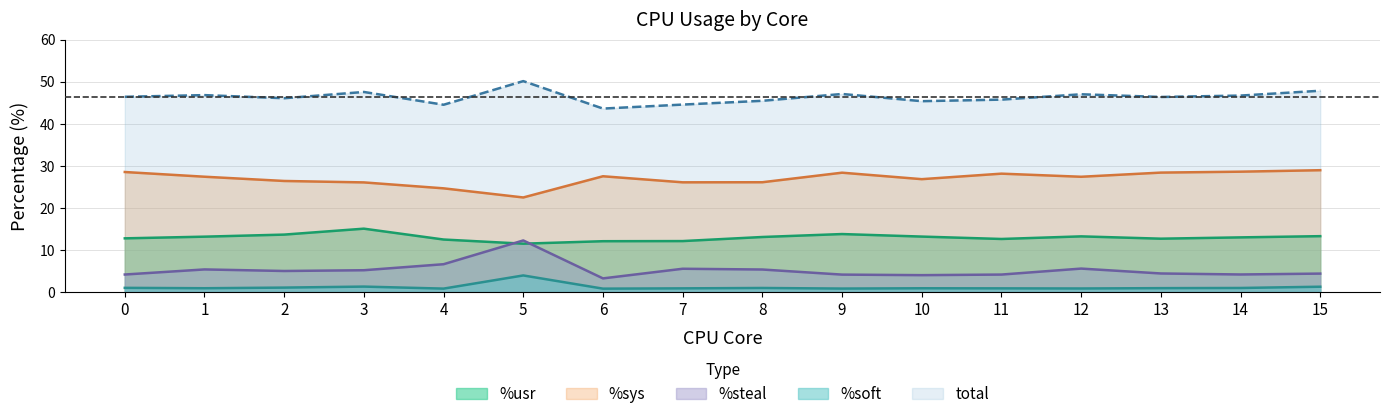

How many lines are shown in the chart?

5